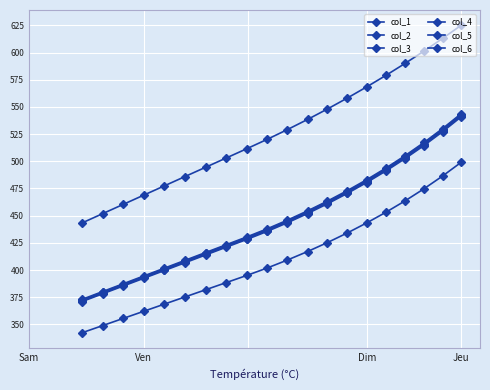

True or false: col_5 and col_6 cross at least once.

False